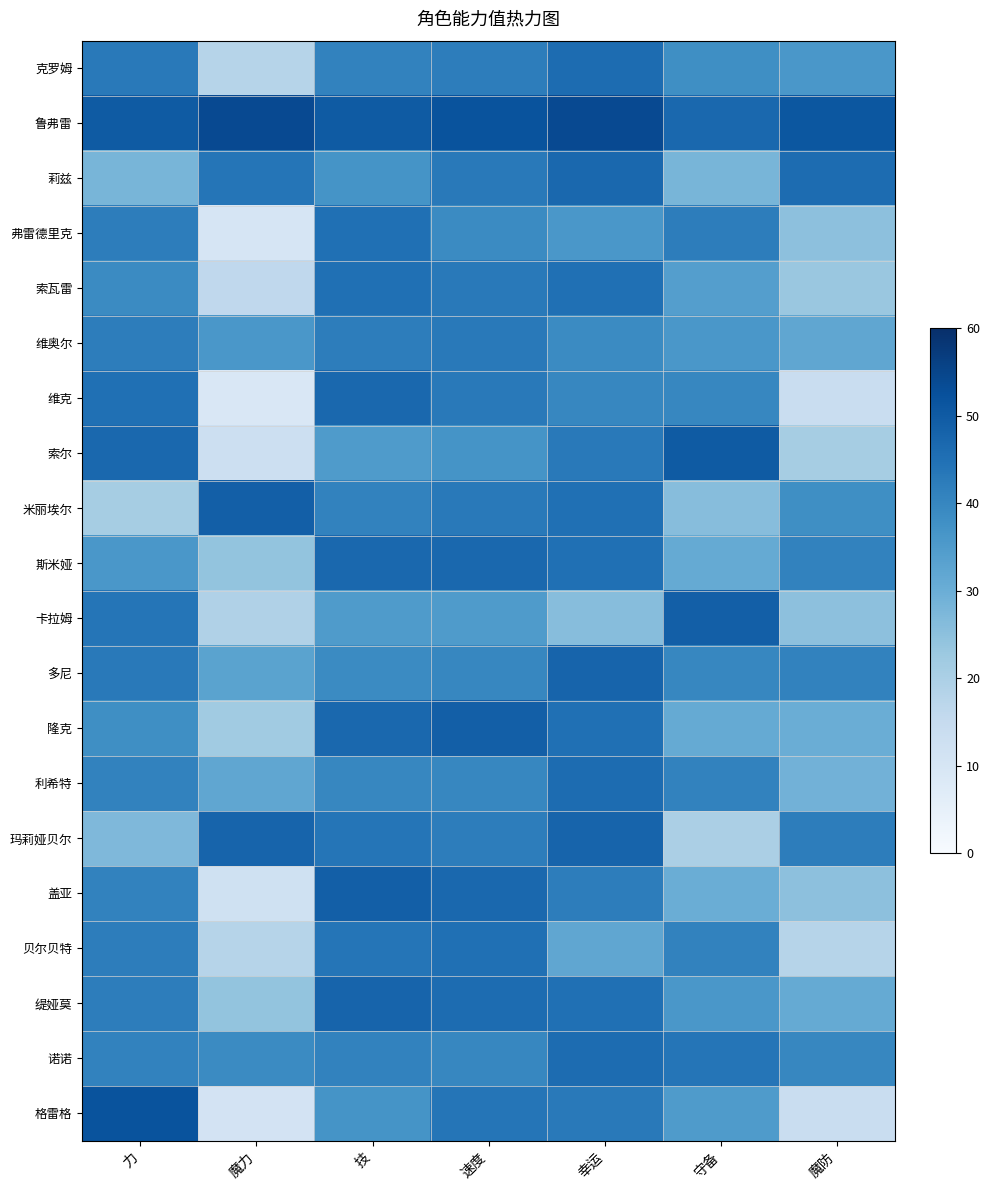

Reading left to right, transcribe all the data shown in this chart.

克罗姆: 力=43	魔力=18	技=41	速度=42	幸运=46	守备=38	魔防=36
鲁弗雷: 力=50	魔力=54	技=50	速度=52	幸运=54	守备=47	魔防=51
莉兹: 力=28	魔力=44	技=37	速度=43	幸运=47	守备=28	魔防=46
弗雷德里克: 力=42	魔力=10	技=45	速度=39	幸运=36	守备=42	魔防=25
索瓦雷: 力=39	魔力=16	技=45	速度=43	幸运=45	守备=34	魔防=23
维奥尔: 力=42	魔力=36	技=42	速度=43	幸运=39	守备=36	魔防=32
维克: 力=45	魔力=9	技=47	速度=43	幸运=40	守备=40	魔防=14
索尔: 力=47	魔力=13	技=35	速度=37	幸运=43	守备=50	魔防=21
米丽埃尔: 力=21	魔力=49	技=41	速度=43	幸运=45	守备=26	魔防=38
斯米娅: 力=36	魔力=24	技=47	速度=47	幸运=45	守备=31	魔防=41
卡拉姆: 力=44	魔力=19	技=35	速度=35	幸运=26	守备=49	魔防=25
多尼: 力=43	魔力=33	技=39	速度=40	幸运=48	守备=40	魔防=41
隆克: 力=38	魔力=22	技=47	速度=49	幸运=45	守备=31	魔防=30
利希特: 力=41	魔力=32	技=40	速度=40	幸运=46	守备=41	魔防=29
玛莉娅贝尔: 力=27	魔力=48	技=44	速度=42	幸运=48	守备=20	魔防=42
盖亚: 力=41	魔力=12	技=49	速度=47	幸运=42	守备=30	魔防=25
贝尔贝特: 力=42	魔力=18	技=44	速度=45	幸运=32	守备=41	魔防=18
缇娅莫: 力=42	魔力=24	技=48	速度=46	幸运=45	守备=36	魔防=31
诺诺: 力=41	魔力=39	技=41	速度=40	幸运=46	守备=44	魔防=40
格雷格: 力=52	魔力=11	技=37	速度=44	幸运=43	守备=35	魔防=14